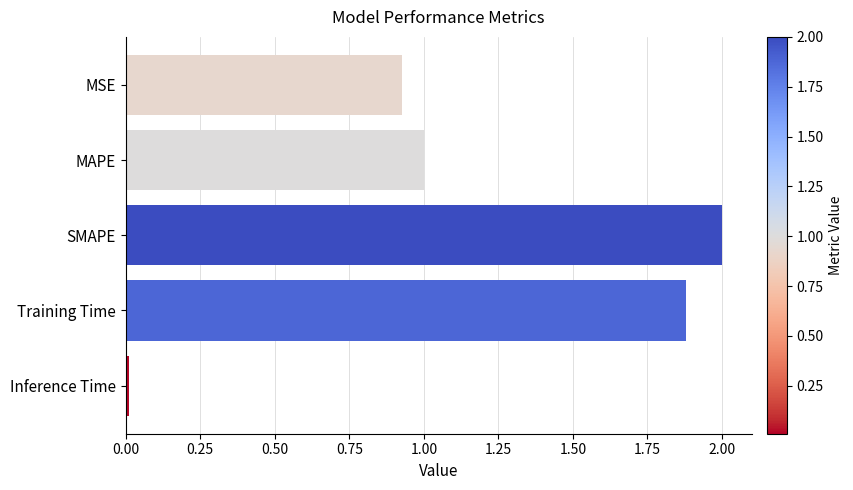

The chart shows a value of 0.0 at Inference Time. True or false?

True